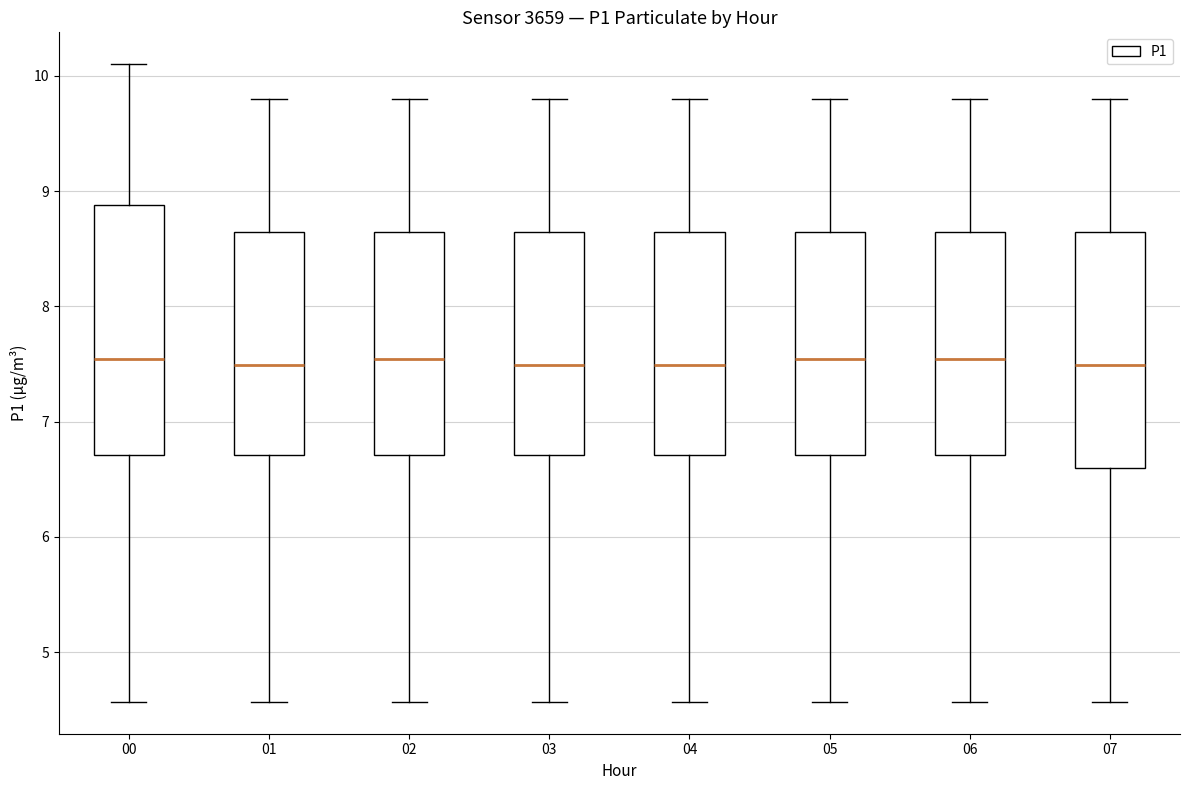

Where does the lower whisker of the box at x = 03 end on the y-axis? The values are not printed on the chart, so give them approximately, as read against the axis.

4.6